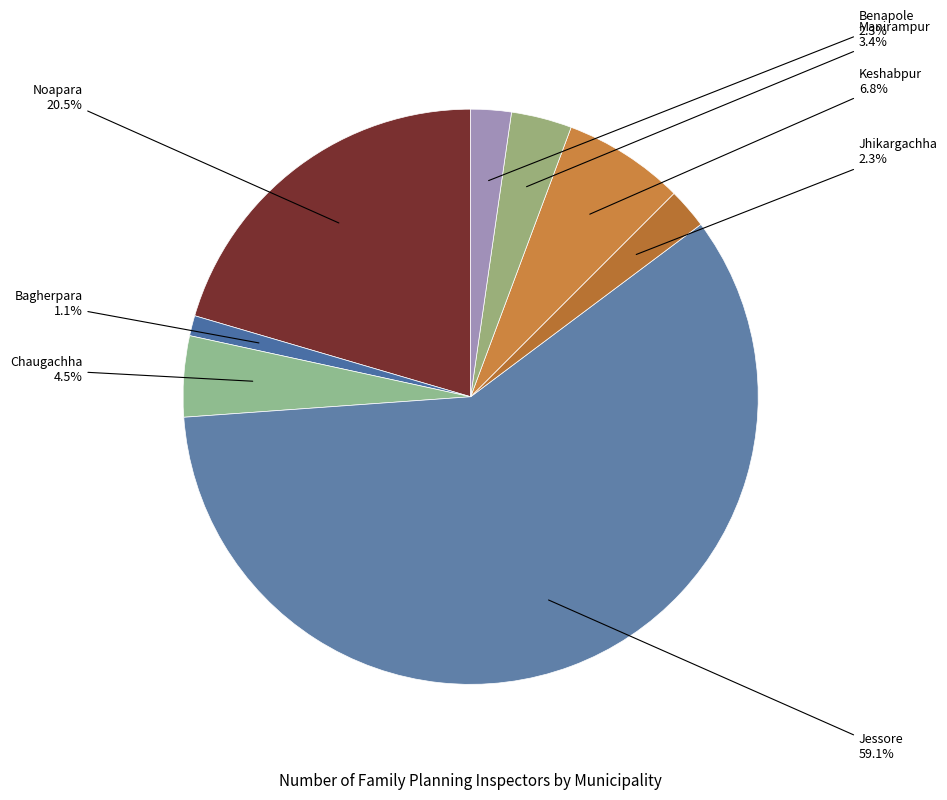

What percentage is NOT represented by Jessore?

40.9%